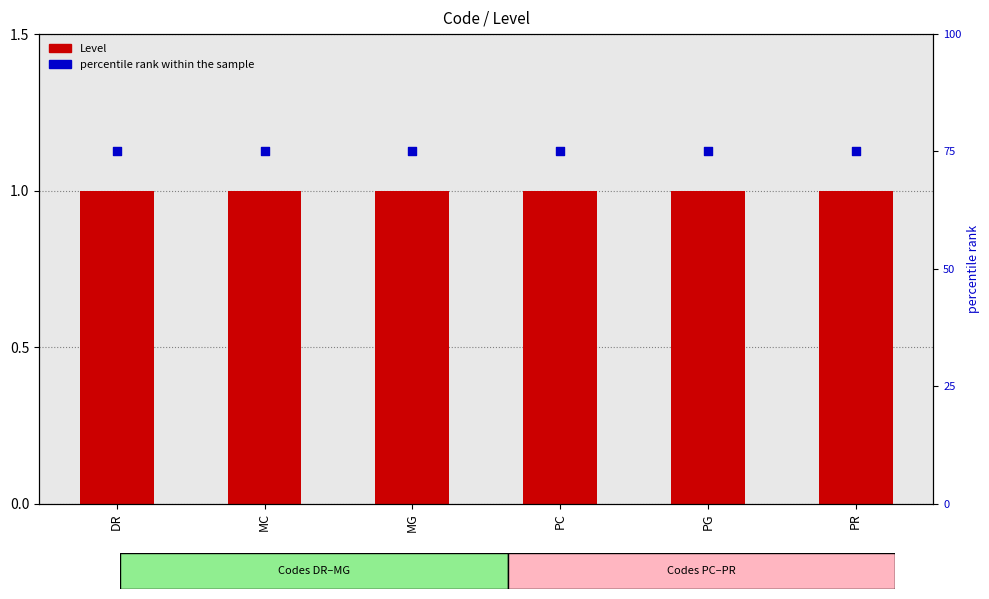

At how many categories does at least one series exceed 41?

6